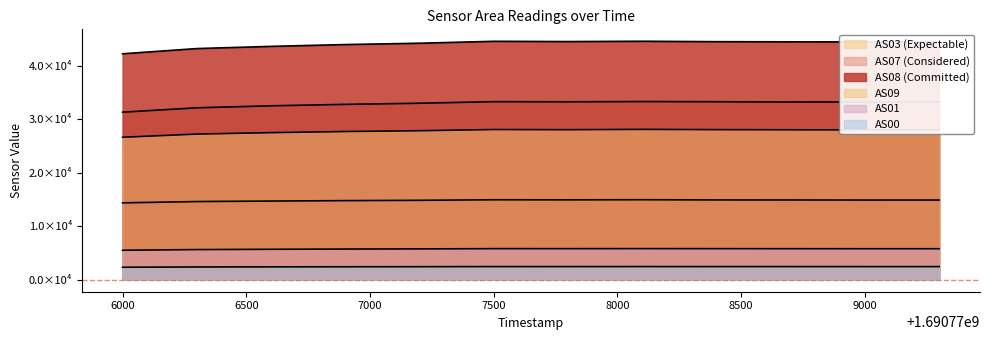

What is the sum of the AS03 values at 1690776600 and 1690778400?

29662